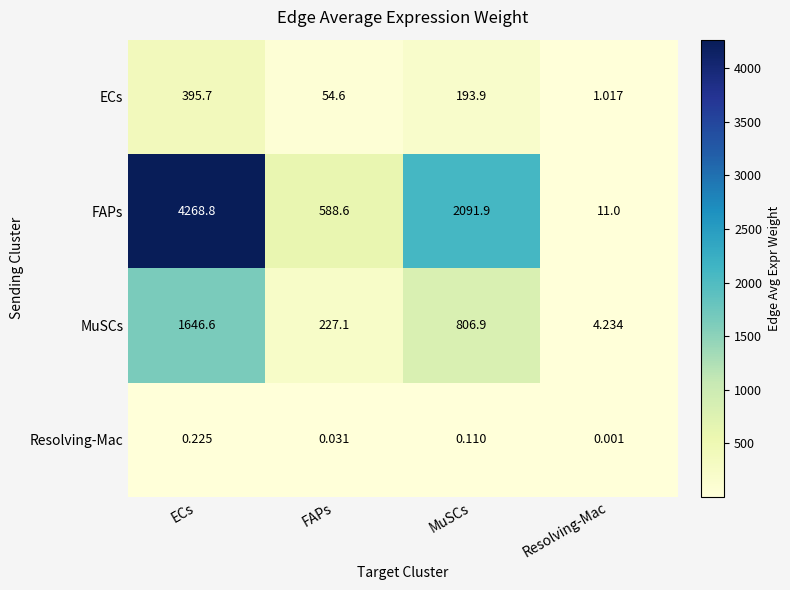

Which series has the widest spread of values?

FAPs